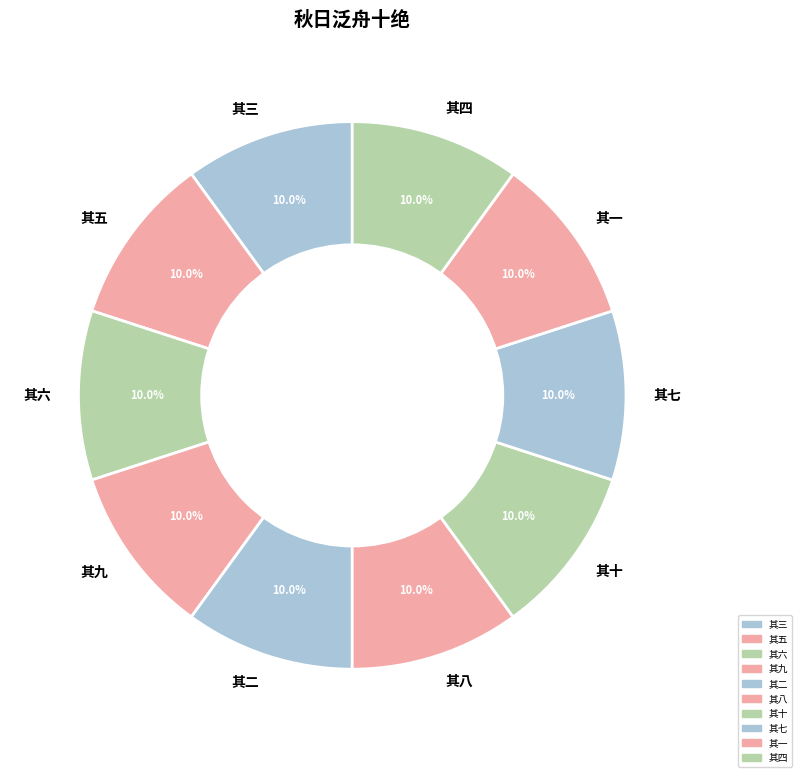

How many slices are in this pie chart?

10